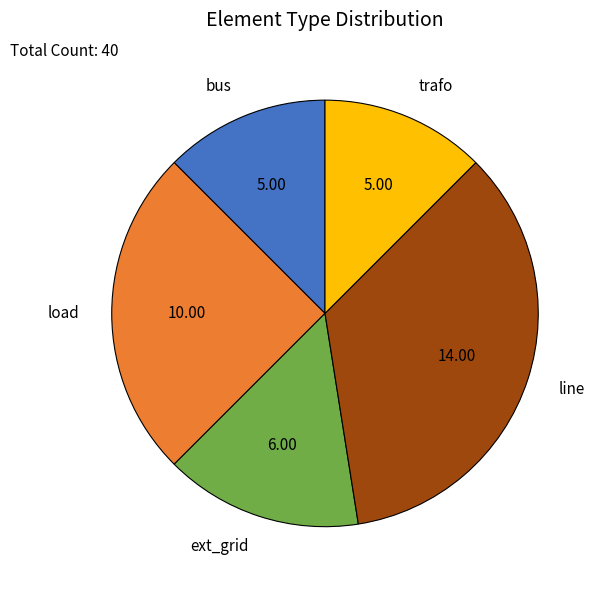

What is the ratio of the value at load to the value at ext_grid?

1.7